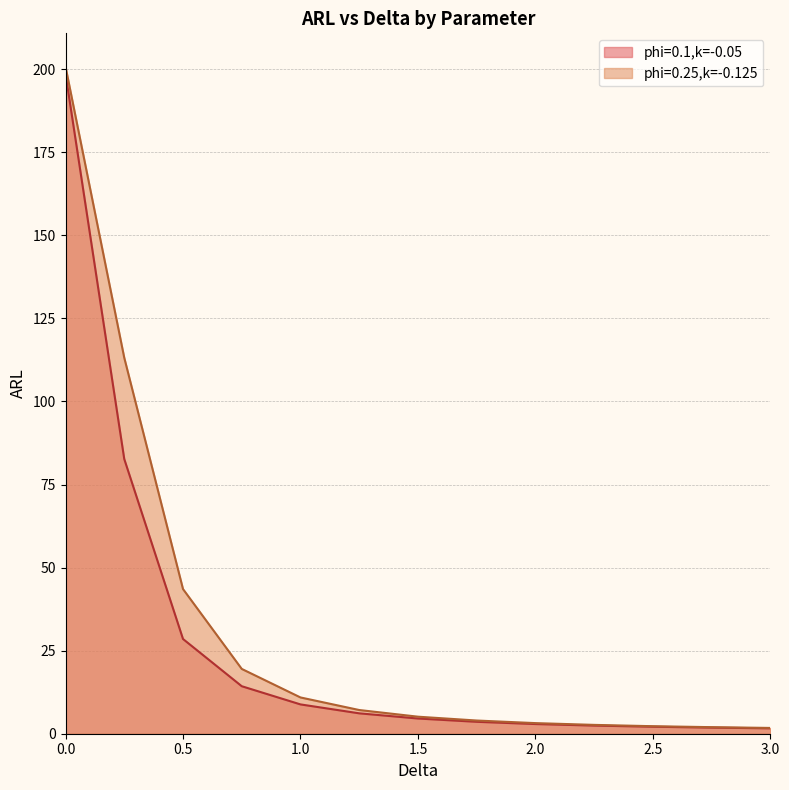

Rank the series at 1.75 from lowest to highest value.

phi=0.1,k=-0.05, phi=0.25,k=-0.125